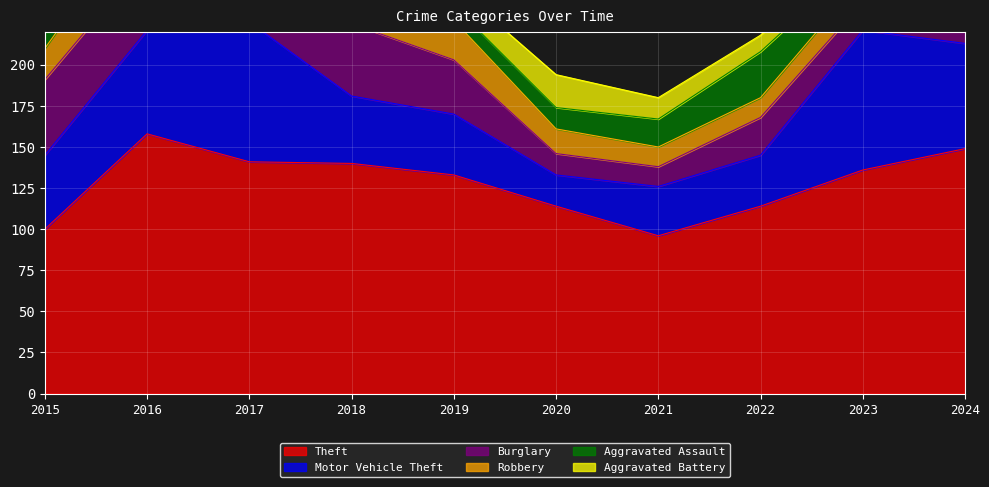

At which category does Motor Vehicle Theft reach its first local valley?

2020